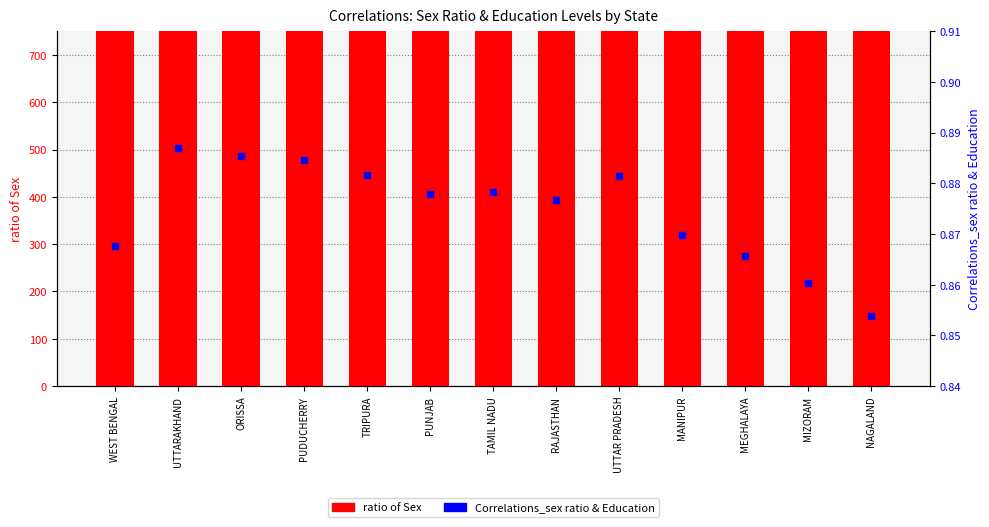

Is the value of ratio of Sex at PUDUCHERRY greater than the value of Correlations_sex ratio & Education at PUNJAB?

Yes